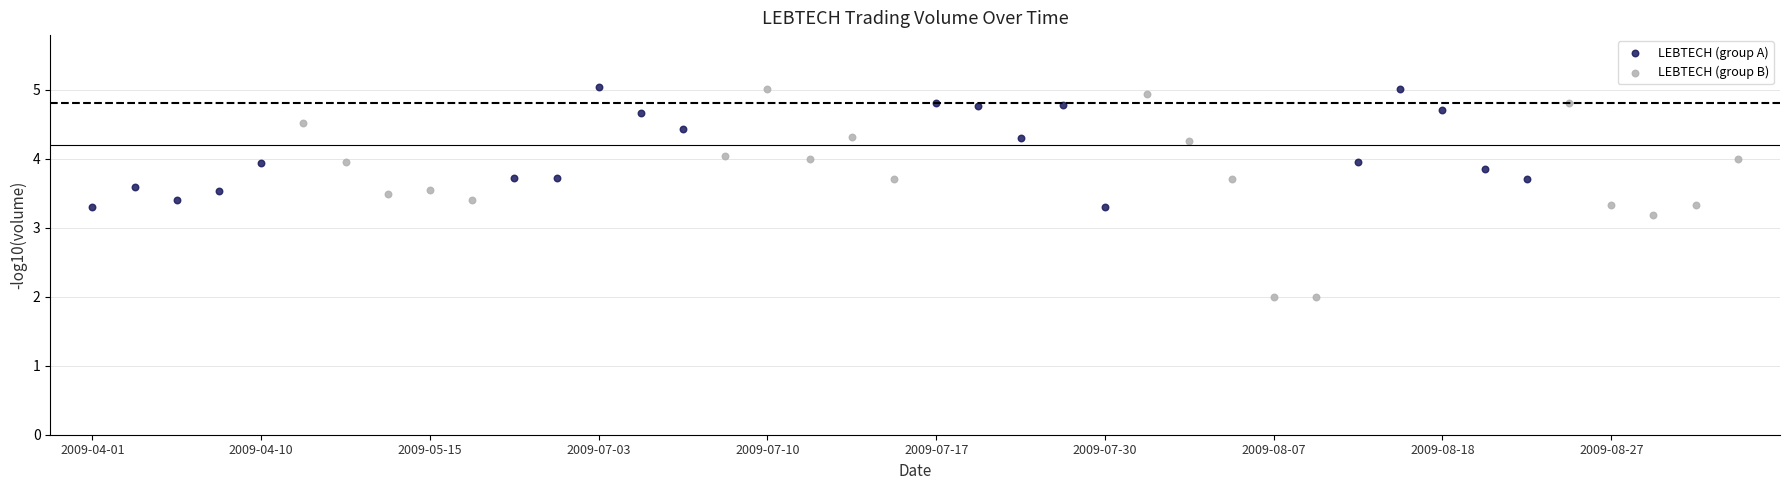

Which series contains the lowest Y value?

LEBTECH (group B)